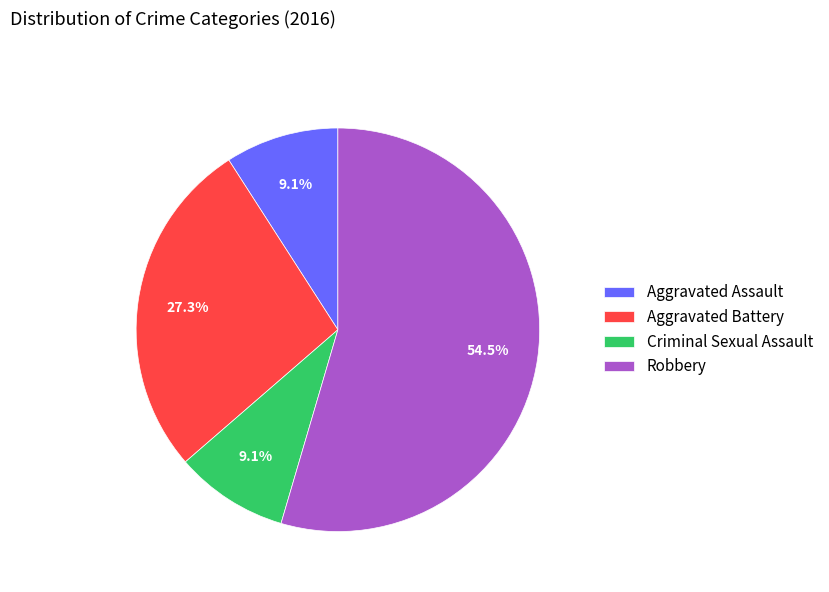

True or false: Aggravated Assault accounts for 9% of the total.

True